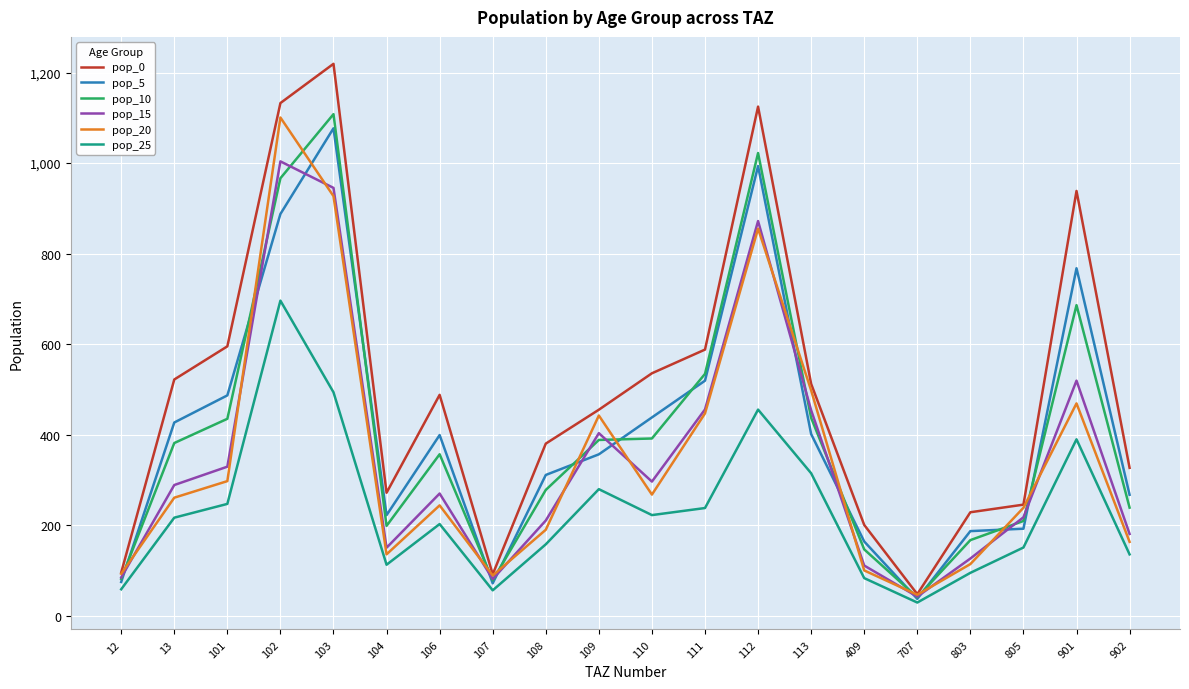

How many interior local peaks does the pop_0 series have?

4